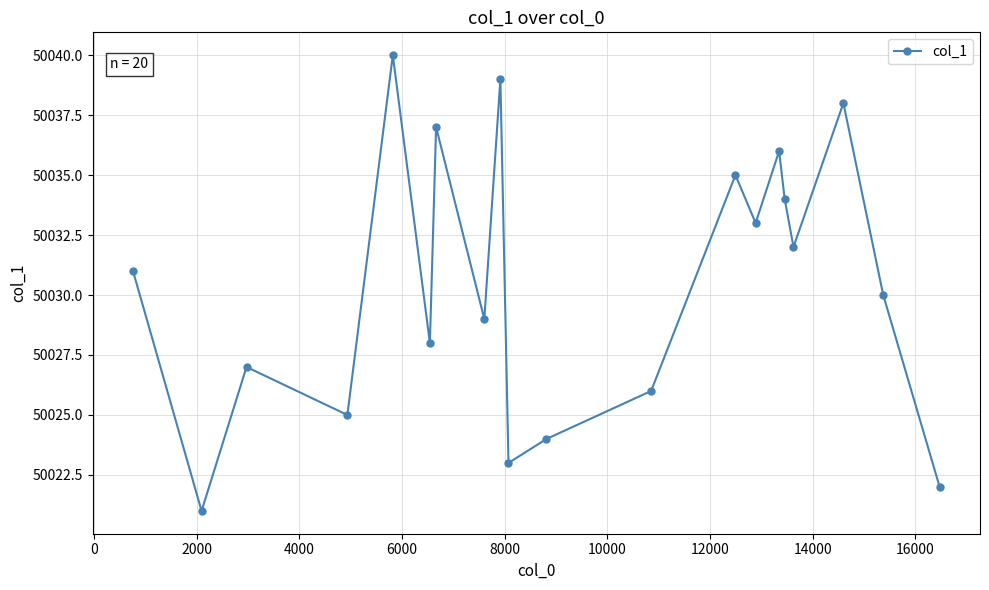

What is the difference between the maximum and second lowest values?

18